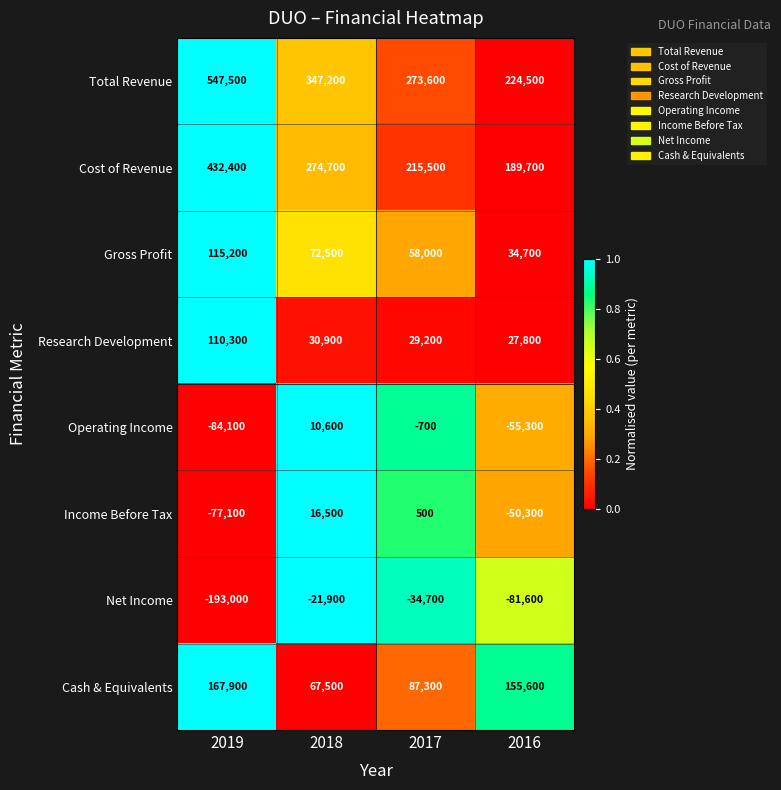

What is the sum of all Cost of Revenue values?

1112300